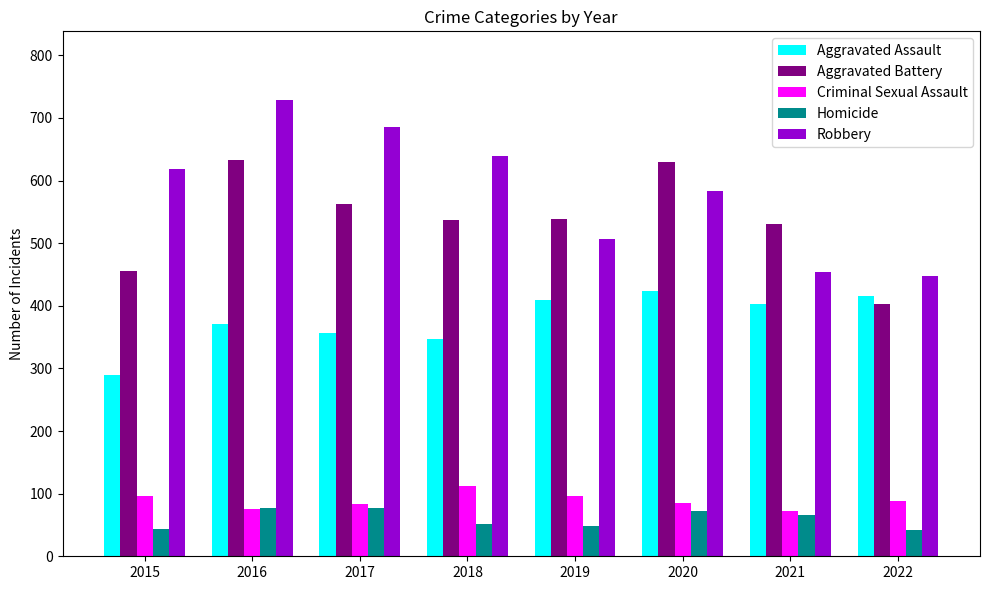

What is the average value of the Aggravated Assault series?

377